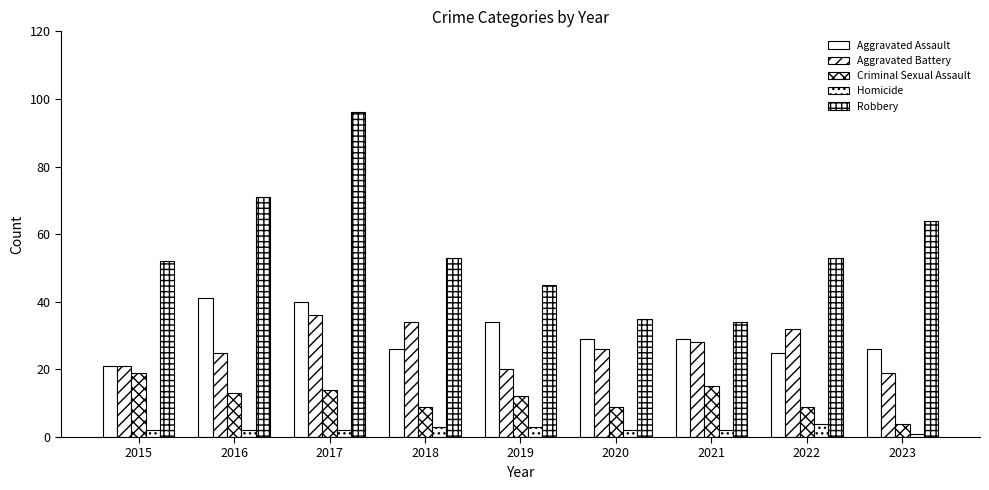

At 2017, list the series in order from smallest to largest.

Homicide, Criminal Sexual Assault, Aggravated Battery, Aggravated Assault, Robbery